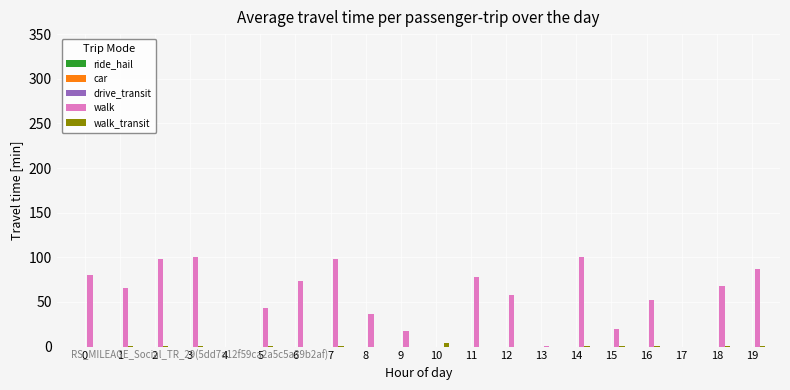

What is the approximate value of walk at 16?

52